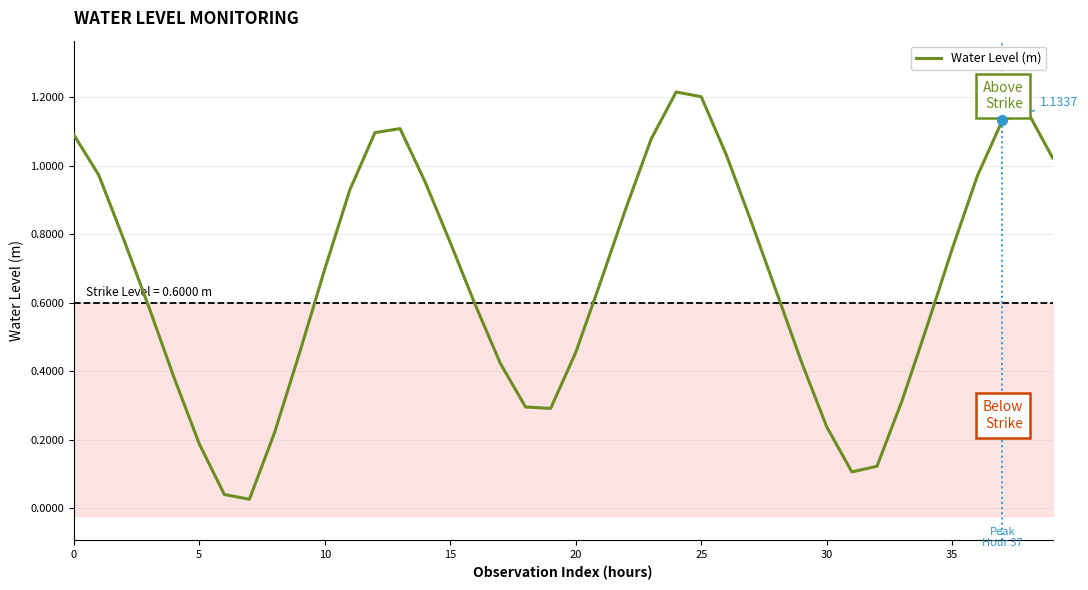

The value at 21 is 0.7. True or false?

True